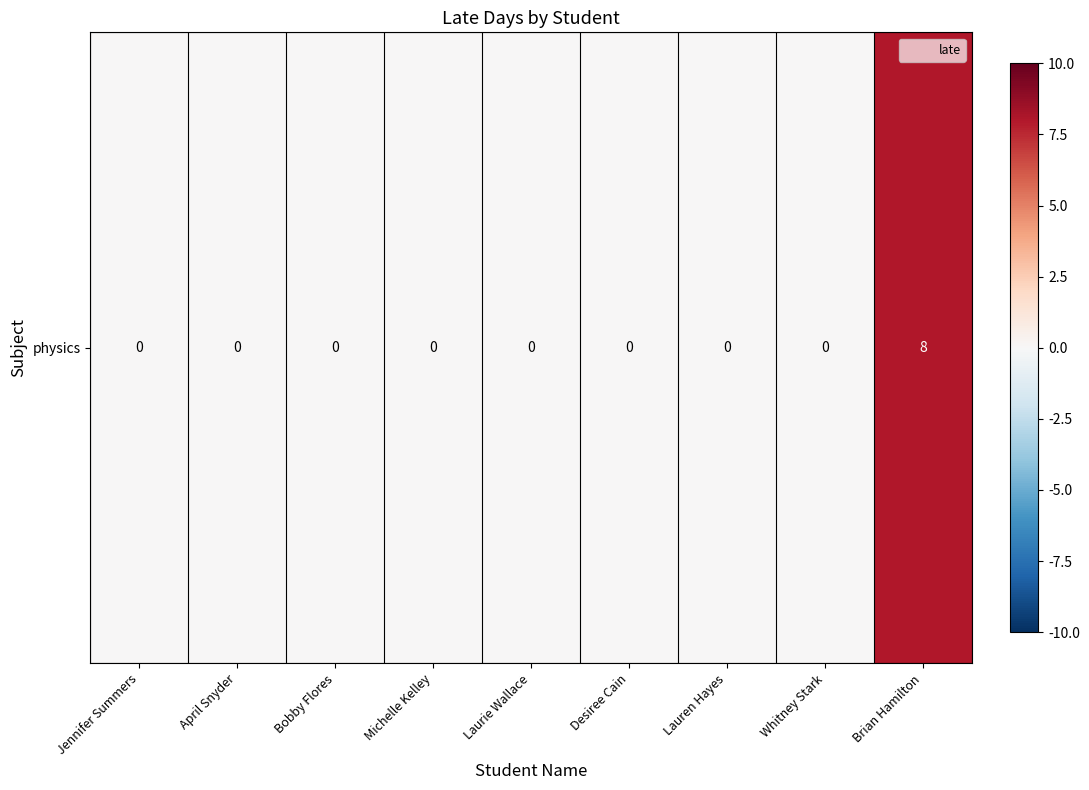

Reading left to right, list all the values displayed in this chart.

Jennifer Summers=0	April Snyder=0	Bobby Flores=0	Michelle Kelley=0	Laurie Wallace=0	Desiree Cain=0	Lauren Hayes=0	Whitney Stark=0	Brian Hamilton=8